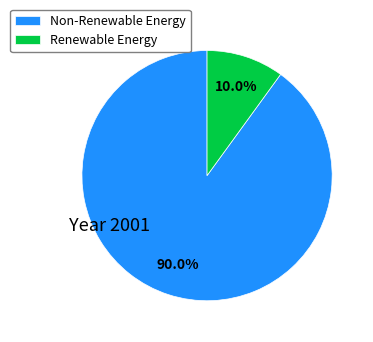

Is there a majority slice in this chart?

Yes